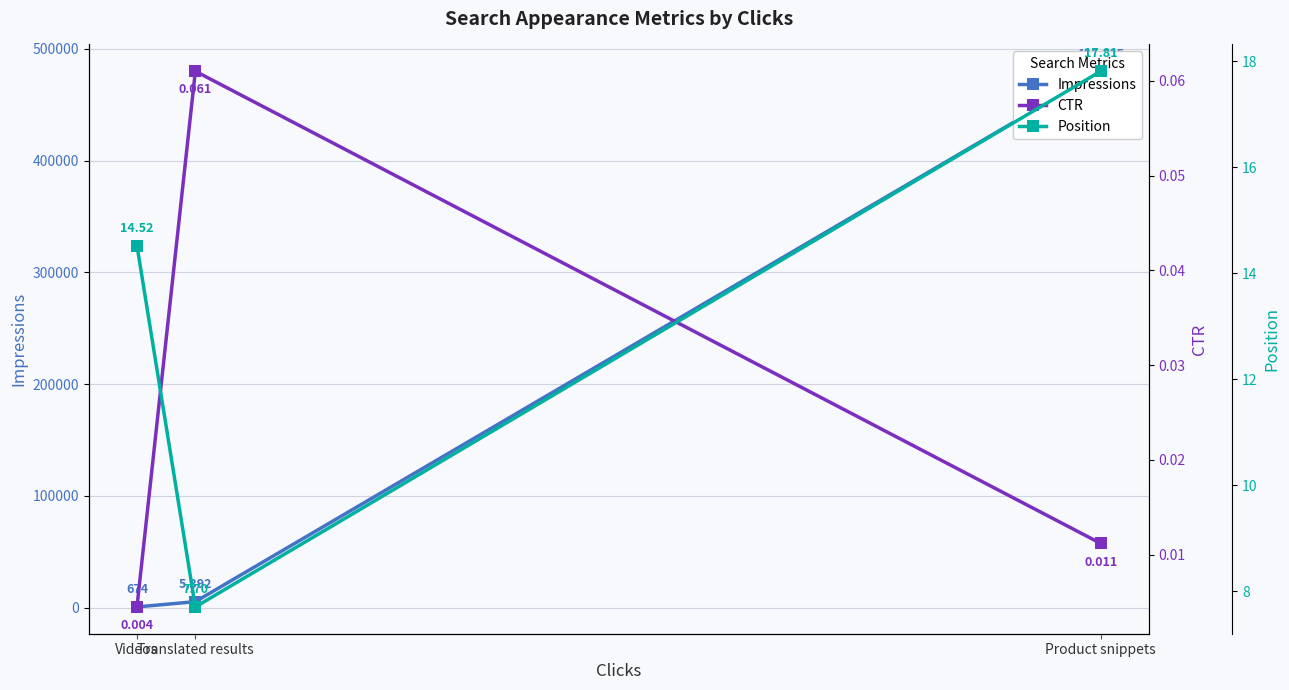

Rank the categories by Position value from highest to lowest.

Product snippets, Videos, Translated results